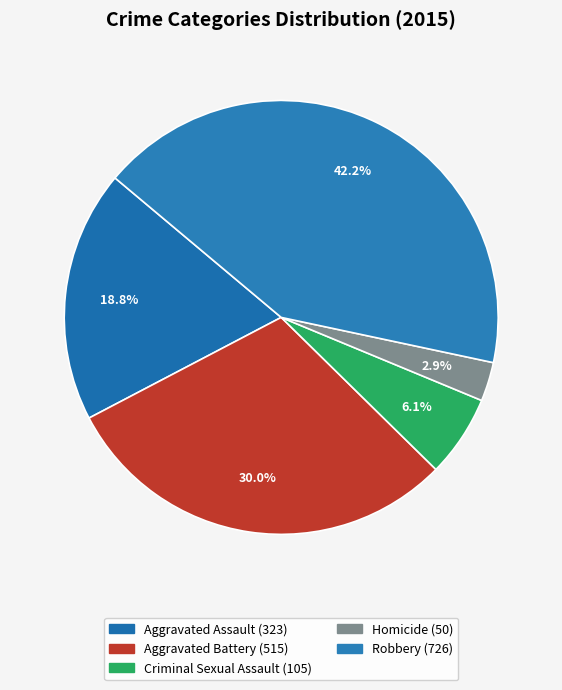

To the nearest percent, what is the average slice percentage?

20%